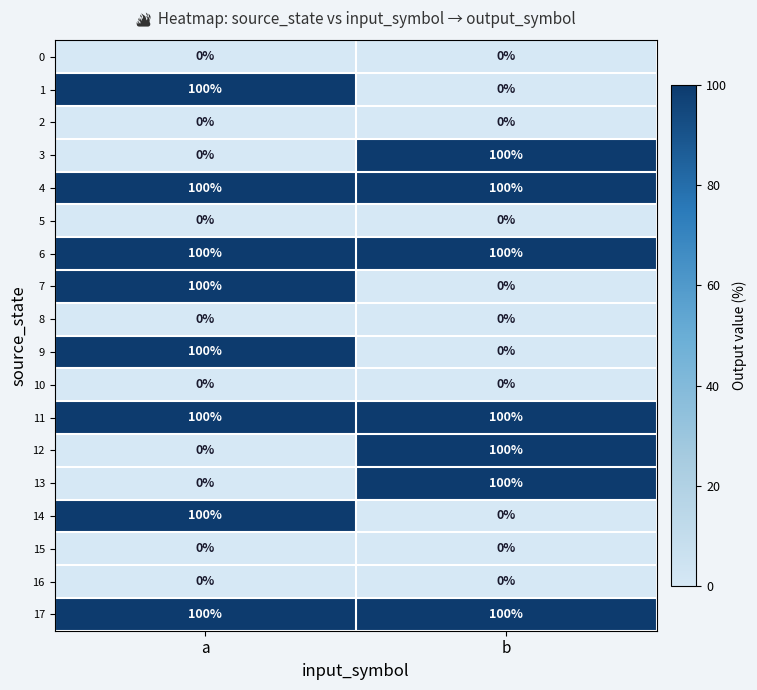

At which category is the sum across all series the highest?

a